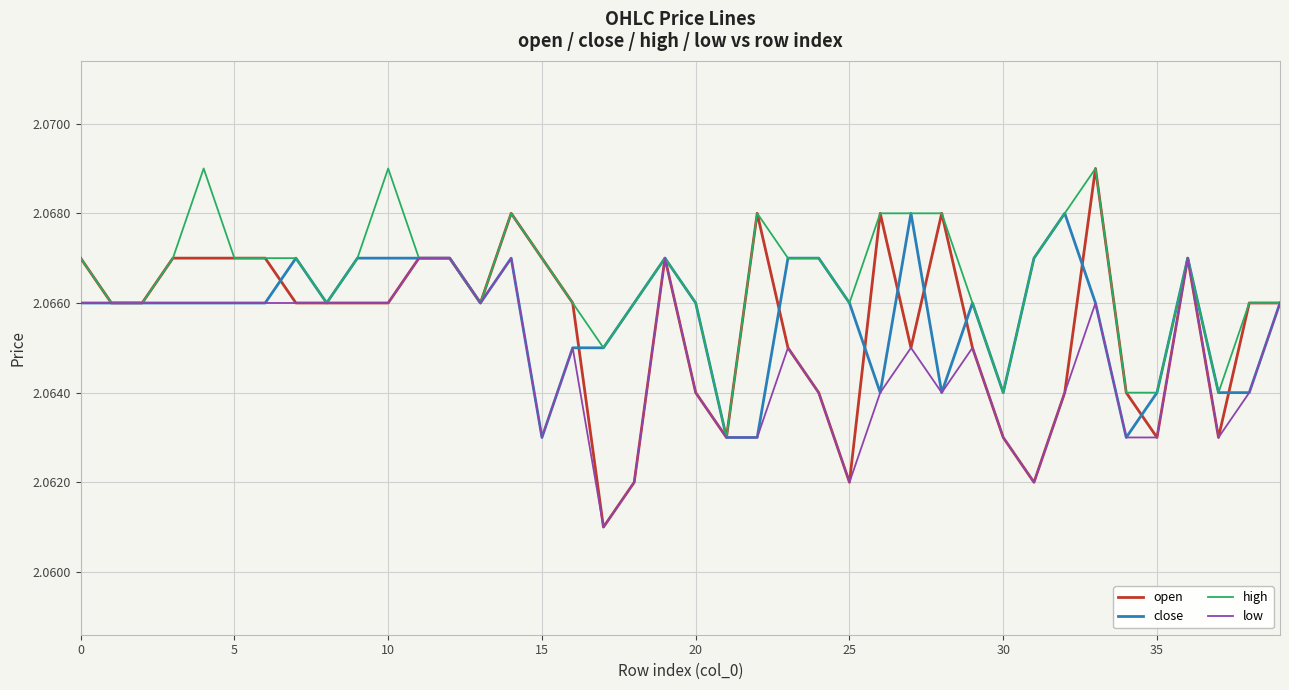

Which series has the largest total across all categories?

high